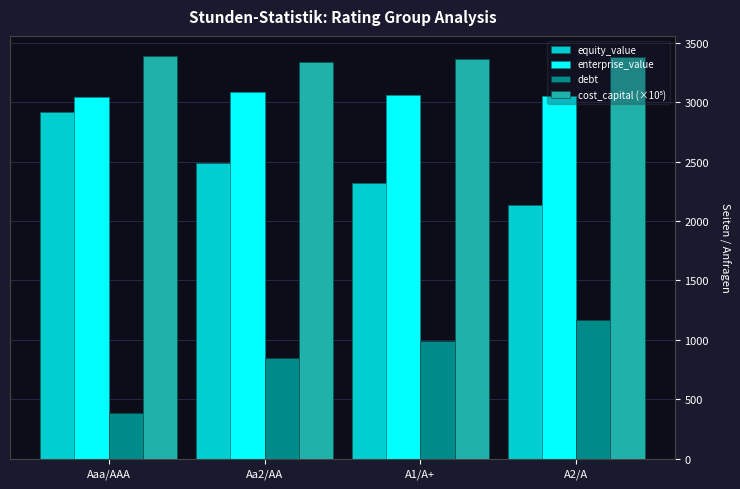

How many data points does each series have?

4